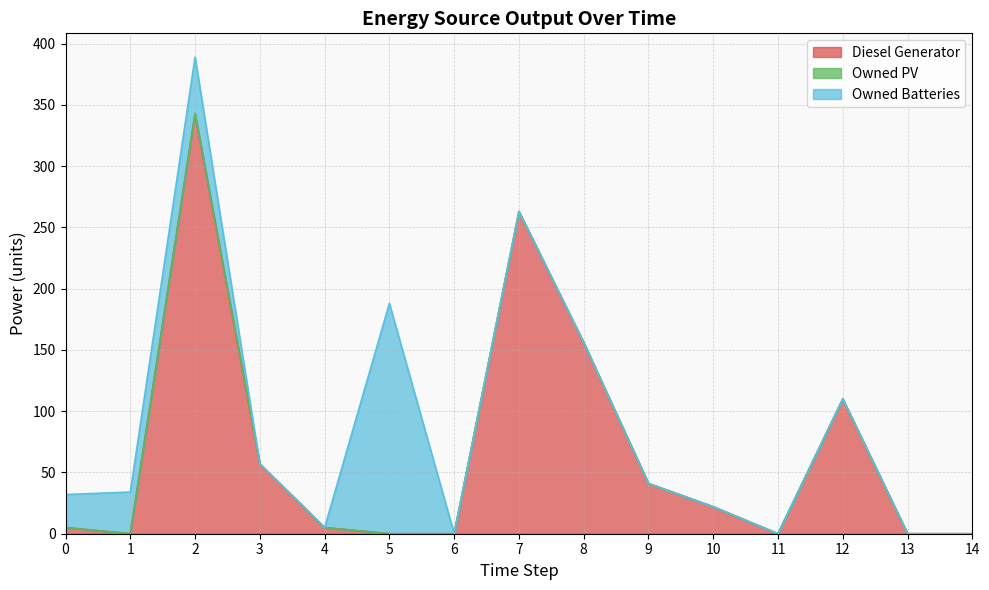

Rank the series by their average value, from highest to lowest.

Diesel Generator, Owned Batteries, Owned PV